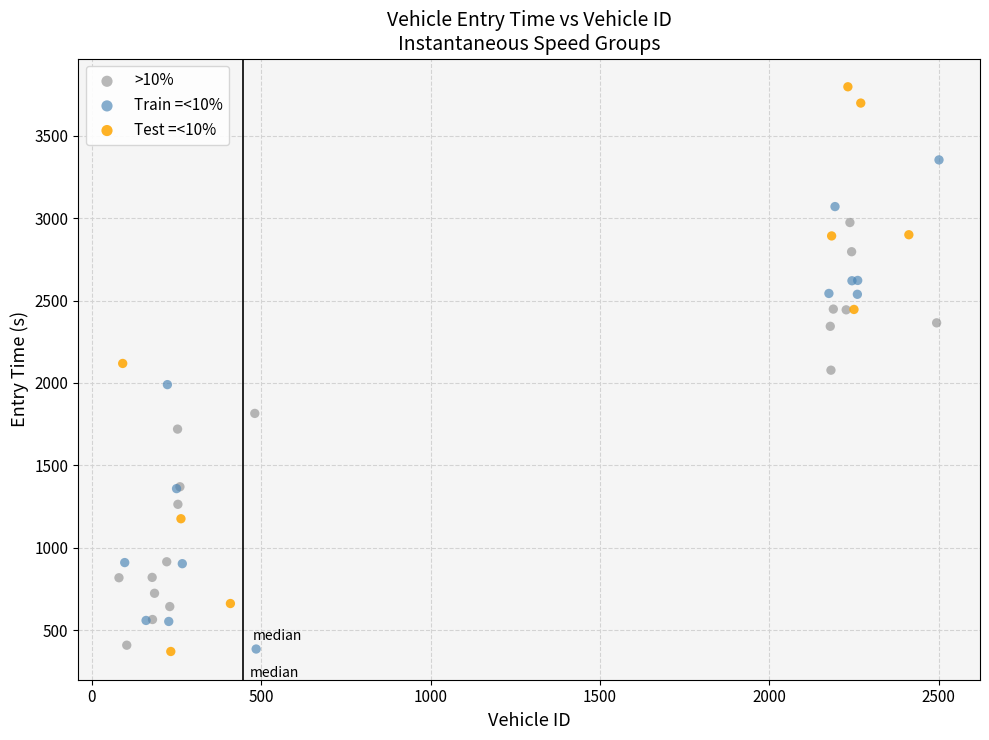

What are all the series names shown in the legend?

>10%, Train =<10%, Test =<10%